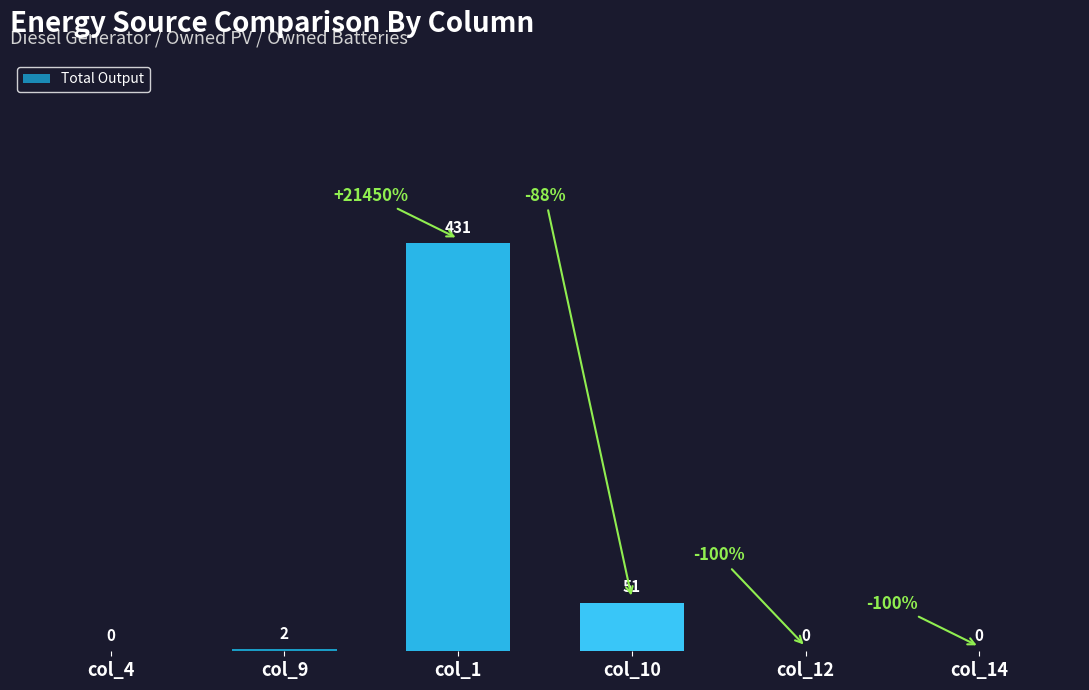

Reading left to right, list all the values displayed in this chart.

col_4=0	col_9=2	col_1=431	col_10=51	col_12=0	col_14=0